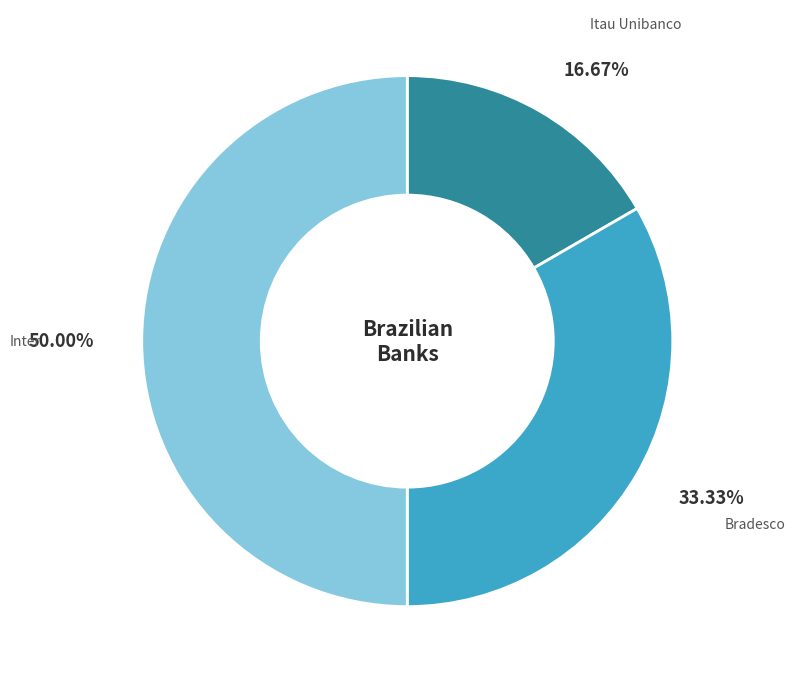

True or false: Inter accounts for 50% of the total.

True